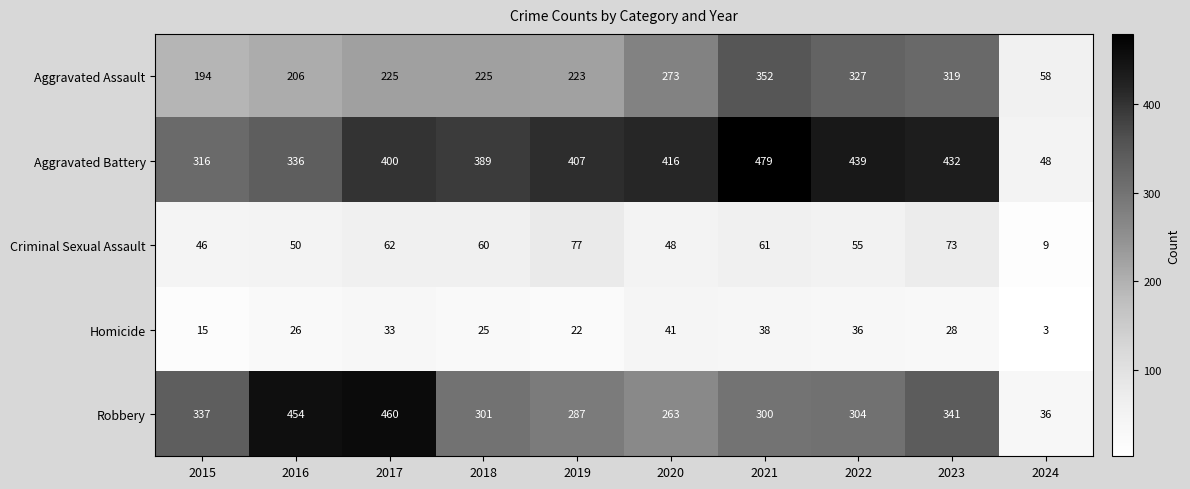

What is the difference between the highest and lowest values at 2022?

403